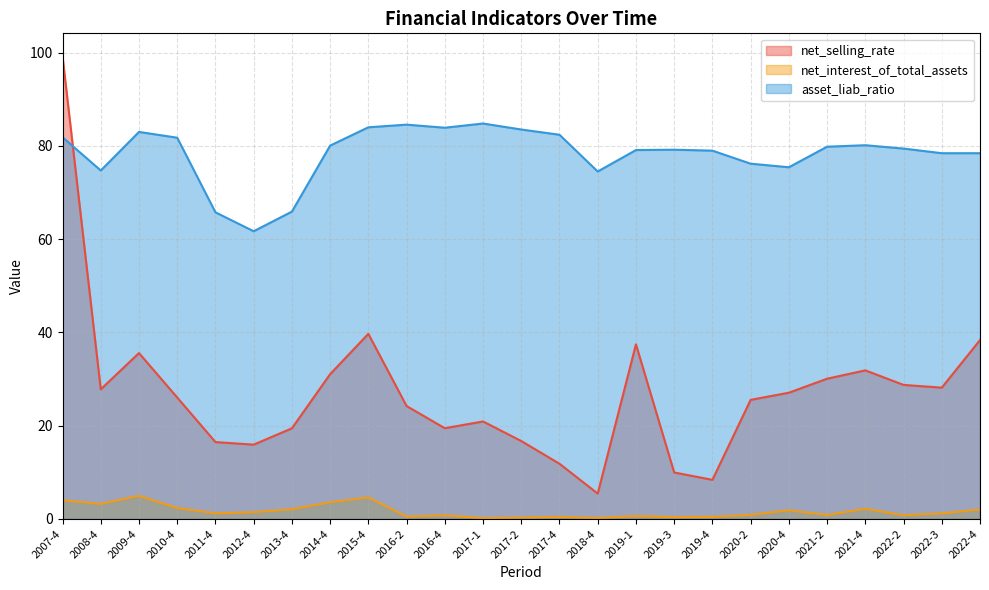

Where is the first local maximum for net_interest_of_total_assets?

2009-4